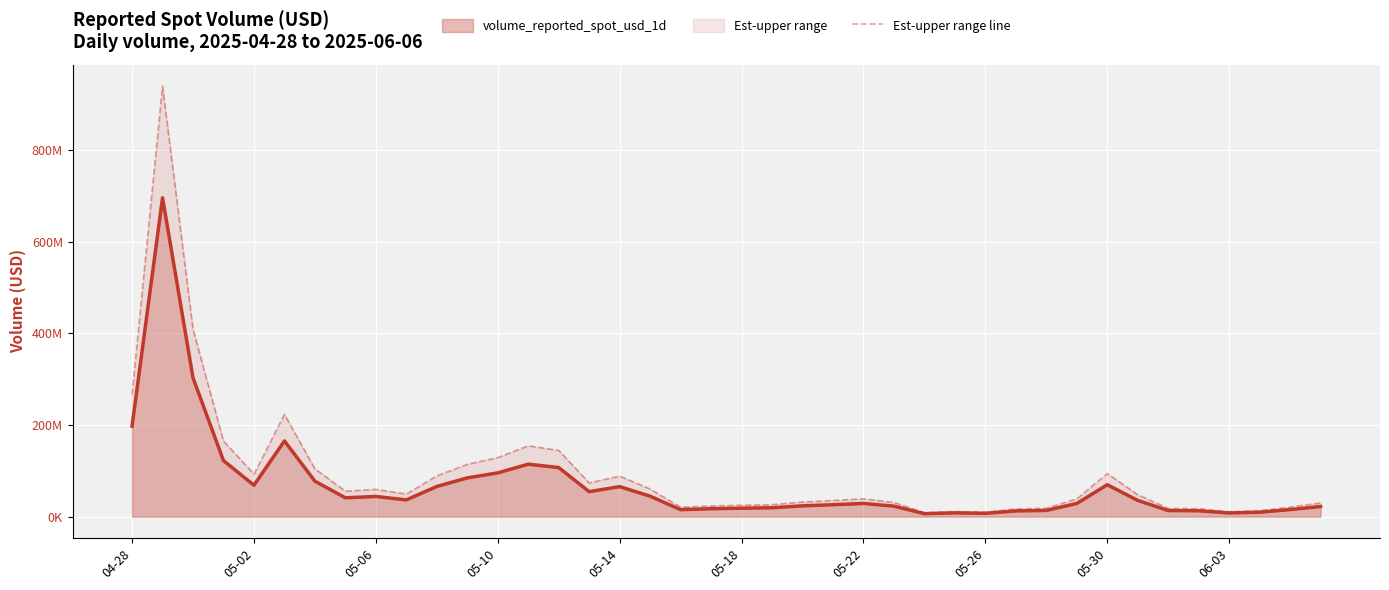

Reading left to right, extract all data points from this chart.

volume_reported_spot_usd_1d: 197502099.6	695856110.3	302925782.9	122269434.5	68599723.7	165258136.7	77405561.9	41143682.5	44101646.0	36553265.7	65894783.5	84584063.2	95536096.2	114538742.9	107128017.8	54535083.4	65530589.4	44654537.6	15265639.2	17298948.0	18479161.5	19411529.6	23675883.0	26095109.4	28863520.4	22974680.9	6488787.9	8315316.3	7299004.5	12466080.1	13579718.1	28814248.3	69679053.3	35469860.1	13335520.2	12826765.8	8023700.3	9704250.3	15409594.3	22163106.5
Est-upper range line: 266627834.5	939405748.9	408949806.9	165063736.6	92609627.0	223098484.5	104497508.5	55543971.4	59537222.2	49346908.7	88957957.8	114188485.4	128973729.9	154627302.9	144622824.0	73622362.5	88466295.6	60283625.8	20608613.0	23353579.7	24946868.0	26205564.9	31962442.1	35228397.7	38965752.6	31015819.2	8759863.7	11225677.0	9853656.0	16829208.2	18332619.4	38899235.2	94066721.9	47884311.2	18002952.3	17316133.8	10831995.4	13100737.9	20802952.3	29920193.7